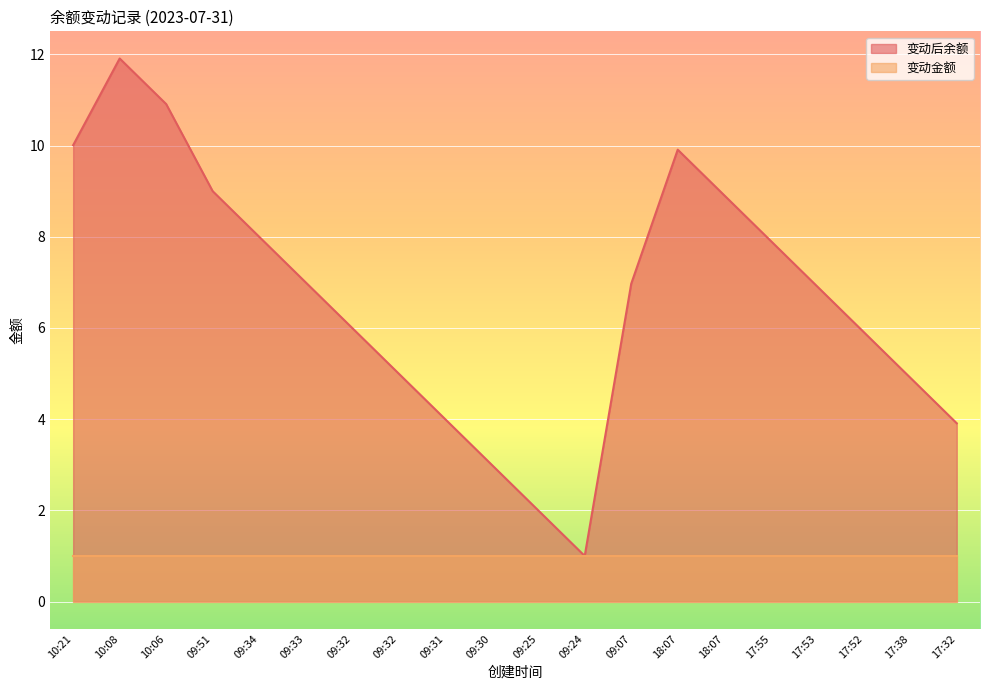

Rank the categories by value from highest to lowest.

10:08, 10:06, 10:21, 18:07, 09:51, 18:07, 09:34, 17:55, 09:33, 09:07, 17:53, 09:32, 17:52, 09:32, 17:38, 09:31, 17:32, 09:30, 09:25, 09:24